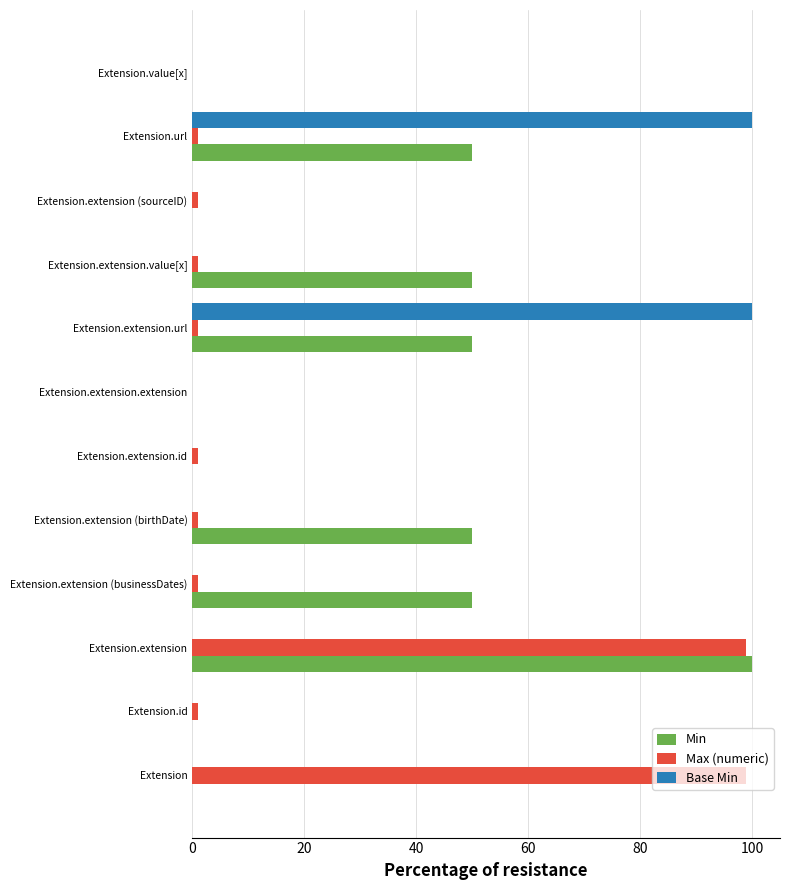

What is the greatest value displayed?

100